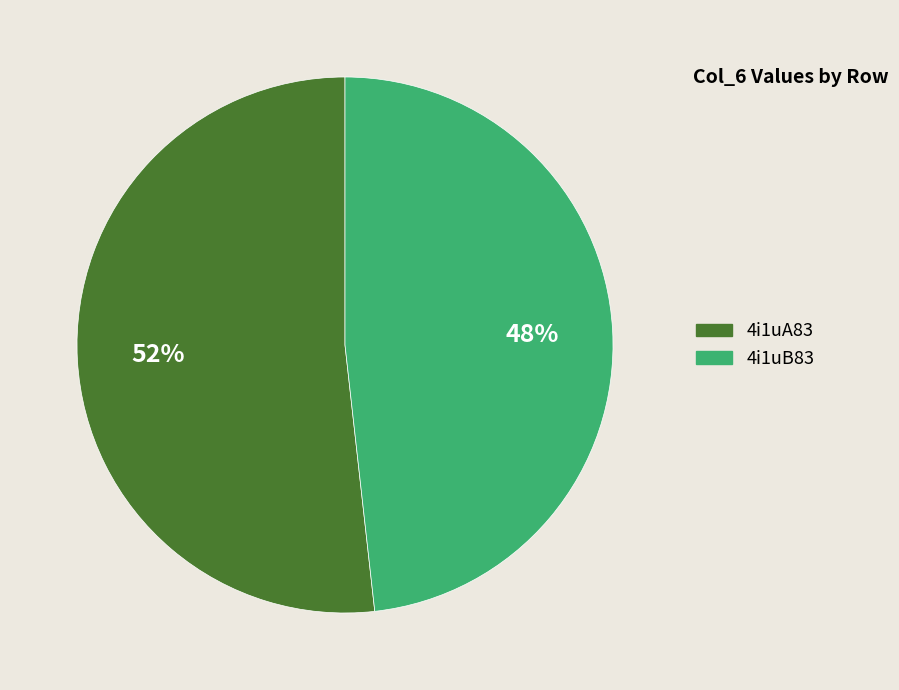

Approximately how many times larger is the value at 4i1uA83 compared to 4i1uB83?

1.1